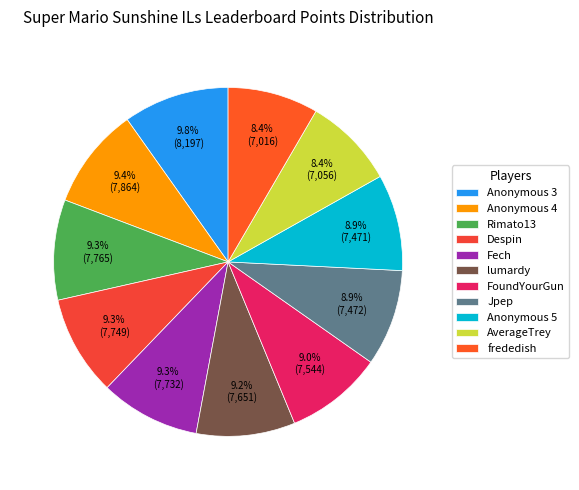

Does Jpep represent more than half of the total?

No